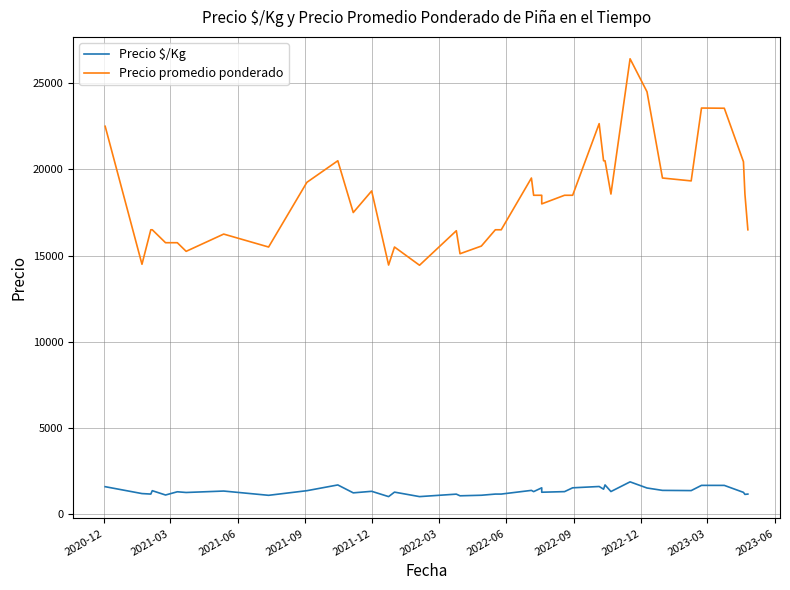

Reading left to right, transcribe all the data shown in this chart.

Precio $/Kg: 1607	1208	1179	1375	1125	1312	1271	1354	1107	1375	1708	1250	1339	1032	1292	1032	1175	1079	1111	1179	1179	1393	1321	1542	1286	1321	1542	1618	1464	1708	1326	1887	1531	1393	1381	1683	1682	1278	1161	1179
Precio promedio ponderado: 22500	14500	16500	16500	15750	15750	15250	16250	15500	19250	20500	17500	18750	14455	15500	14444	16444	15111	15556	16500	16500	19500	18500	18500	18000	18500	18500	22652	20500	20500	18571	26412	24500	19500	19333	23556	23545	20444	18571	16500